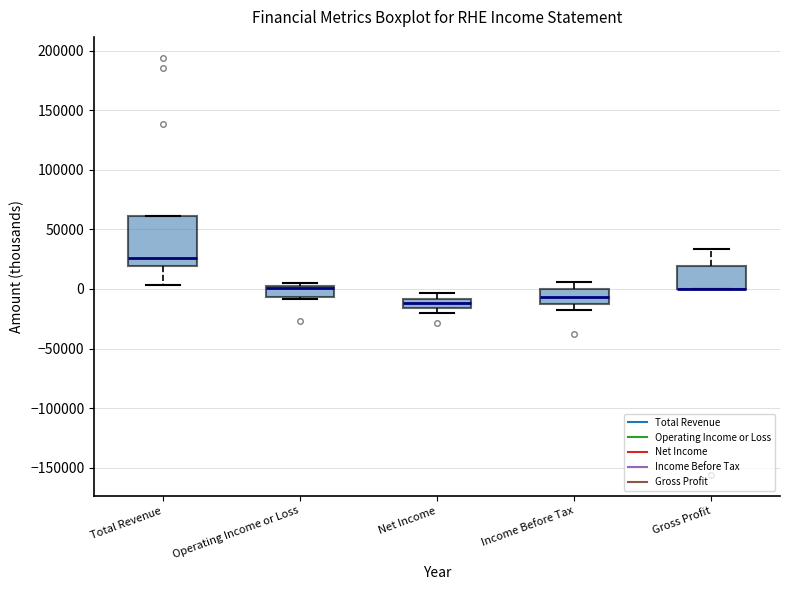

Comparing the boxes themselves (not the whiskers), which one is the tallest?

Total Revenue